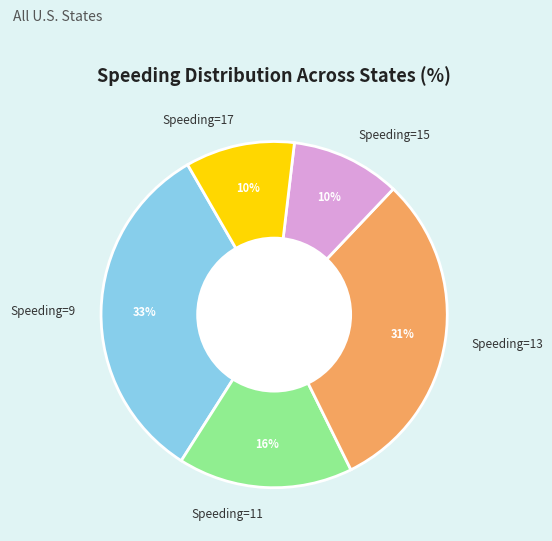

Is there a majority slice in this chart?

No